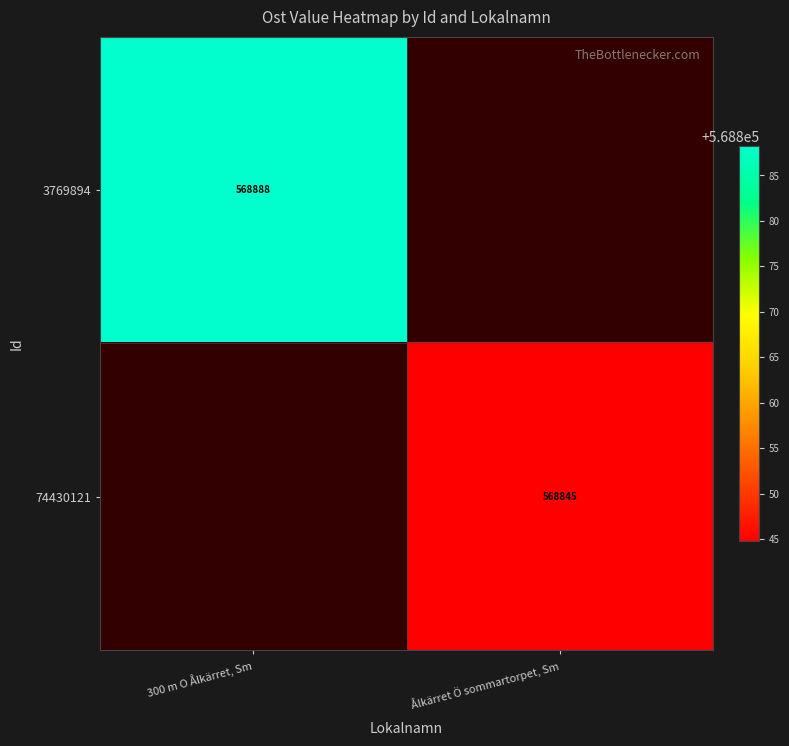

Is the value of 3769894 at 300 m O Ålkärret, Sm greater than the value of 74430121 at Ålkärret Ö sommartorpet, Sm?

Yes